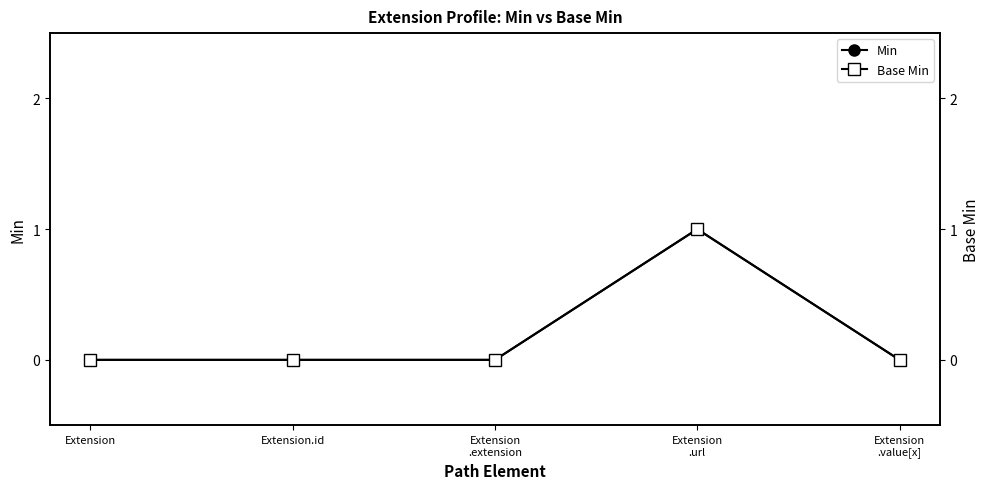

Rank the series at Extension from lowest to highest value.

Min, Base Min